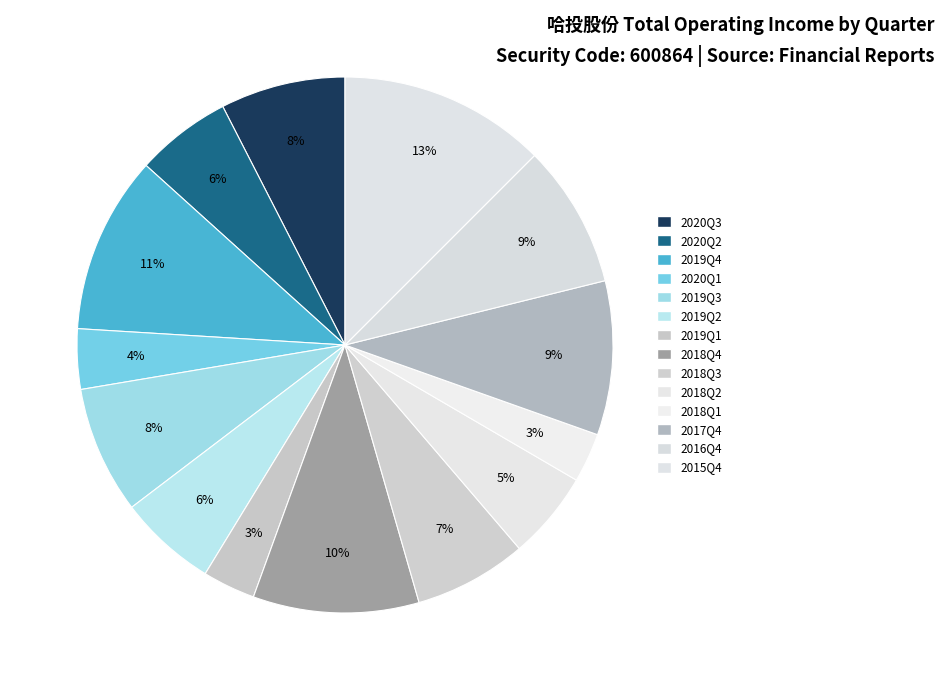

Does 2020Q1 account for over 50% of the chart?

No